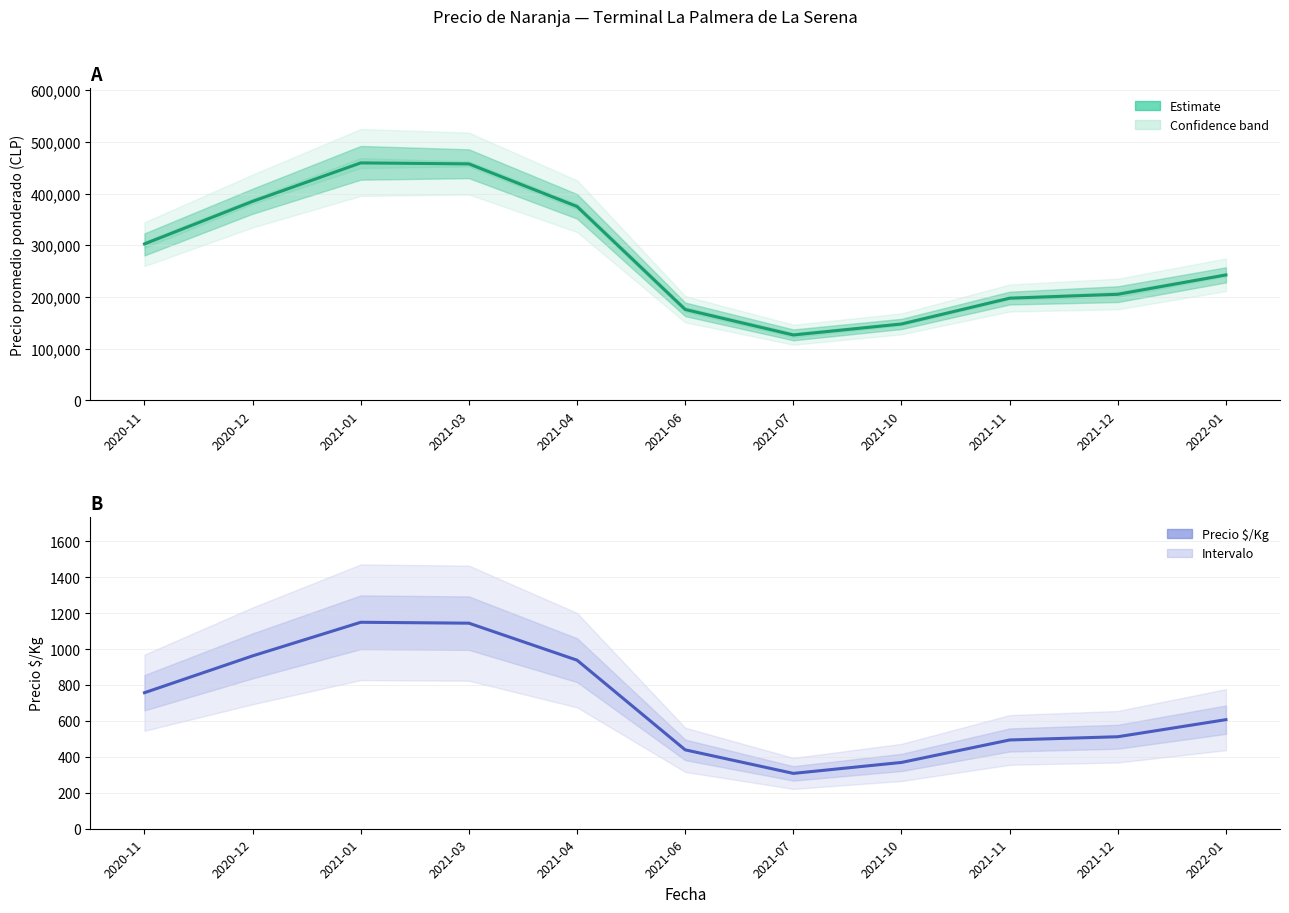

Rank the series by their maximum value, from highest to lowest.

Precio promedio ponderado, Precio $/Kg